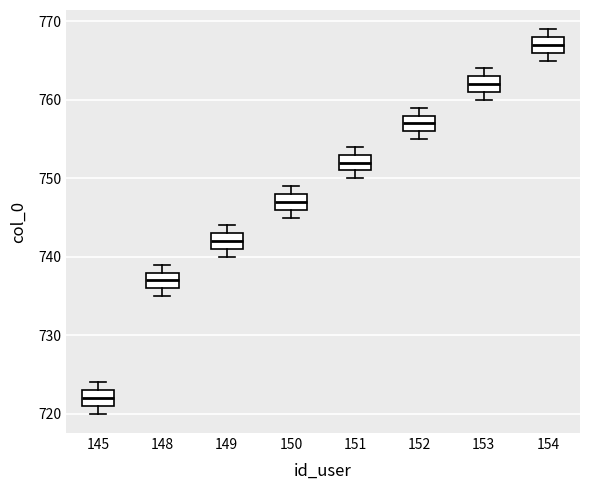

Reading left to right, read every box against the y-axis: the position of its median line, the range the box covers, and the ends of its whiskers. The values are not printed on the chart, so give them approximately, as read against the axis.

145: median 722, box 721 to 723, whiskers 720 to 724
148: median 737, box 736 to 738, whiskers 735 to 739
149: median 742, box 741 to 743, whiskers 740 to 744
150: median 747, box 746 to 748, whiskers 745 to 749
151: median 752, box 751 to 753, whiskers 750 to 754
152: median 757, box 756 to 758, whiskers 755 to 759
153: median 762, box 761 to 763, whiskers 760 to 764
154: median 767, box 766 to 768, whiskers 765 to 769